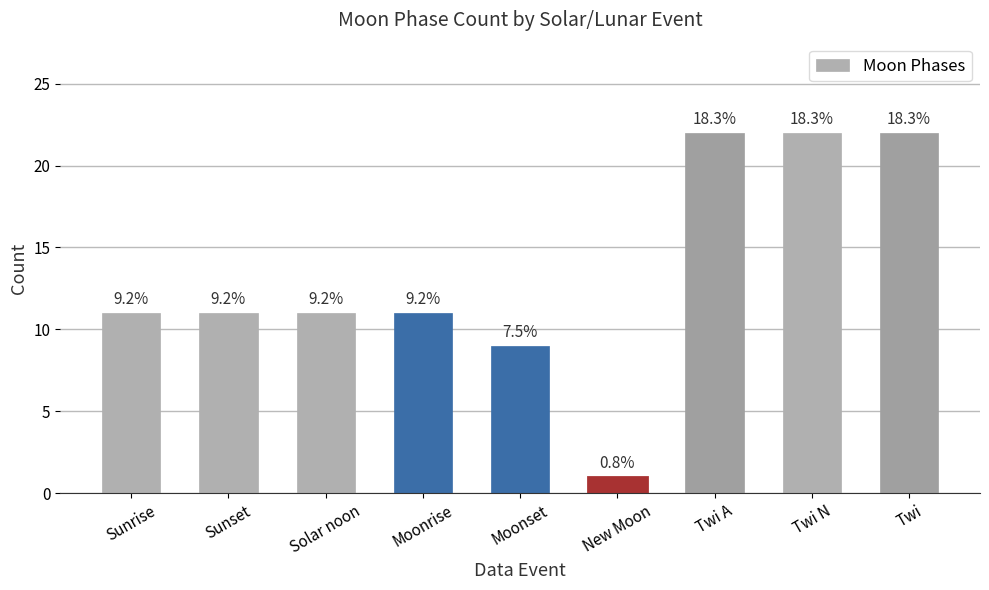

How many bars are there in total?

9